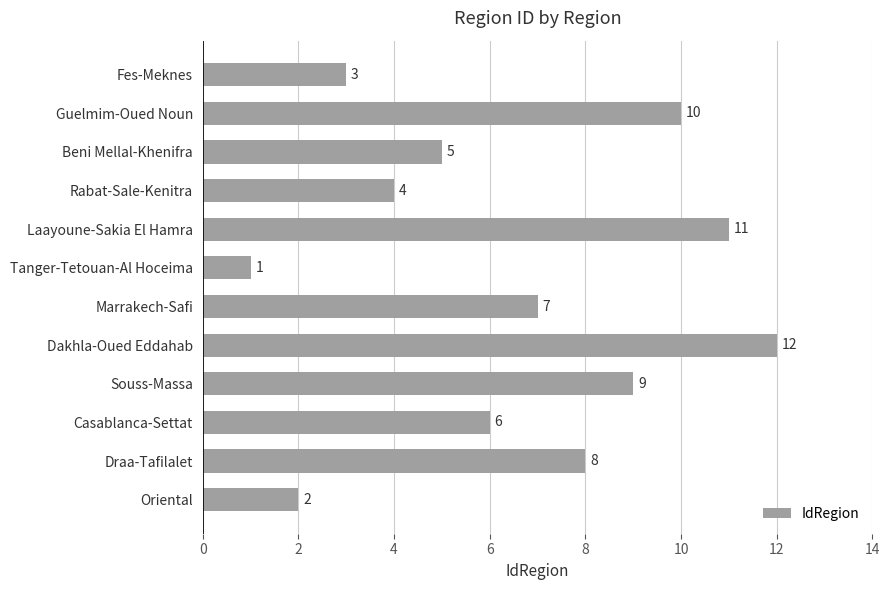

What is the change in value from Beni Mellal-Khenifra to Draa-Tafilalet?

+3